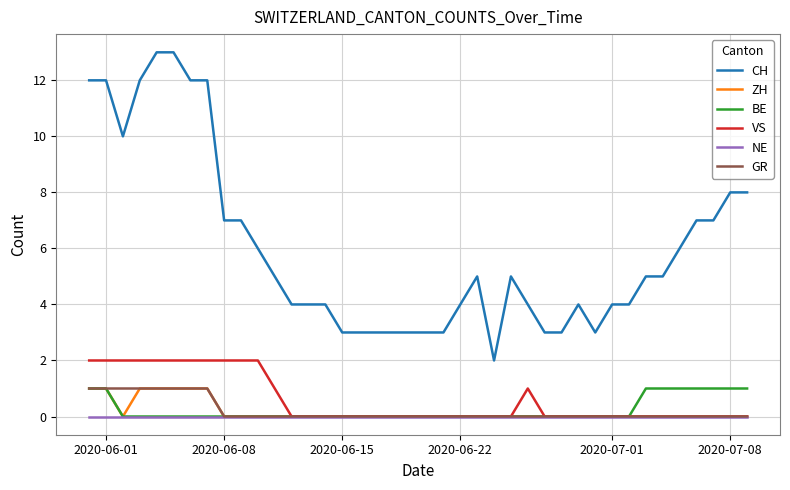

Which series has the largest total across all categories?

CH